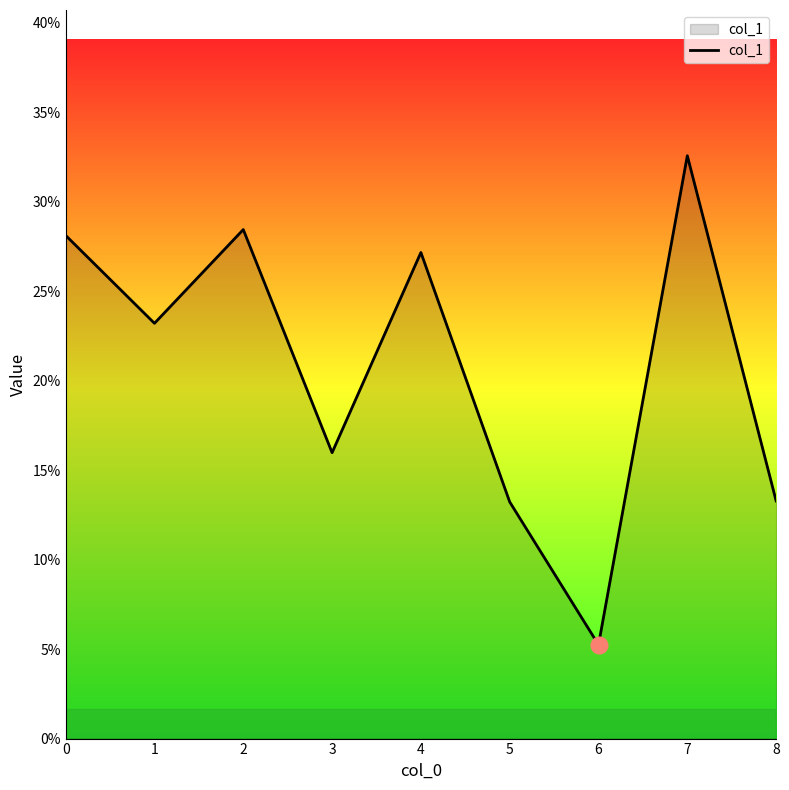

Reading right to left, what are all the values shown in this chart?

8=0.1	7=0.3	6=0.1	5=0.1	4=0.3	3=0.2	2=0.3	1=0.2	0=0.3